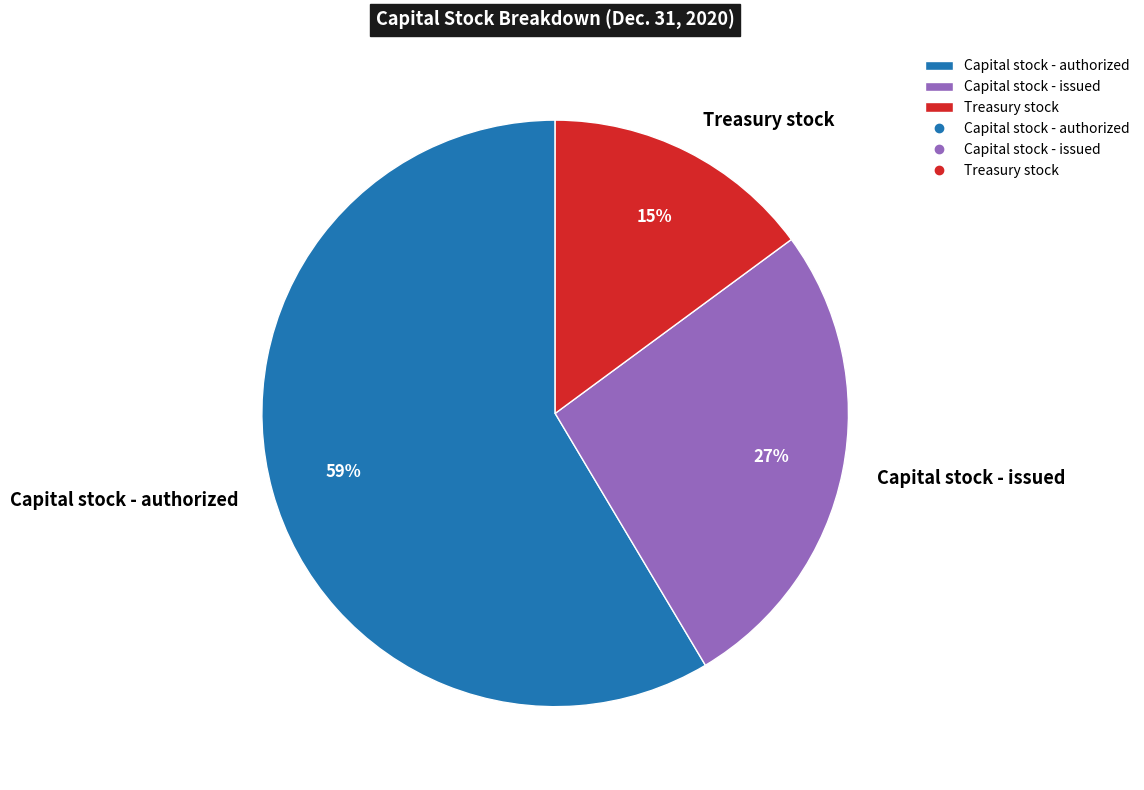

To the nearest percent, what portion does Capital stock - issued represent?

27%